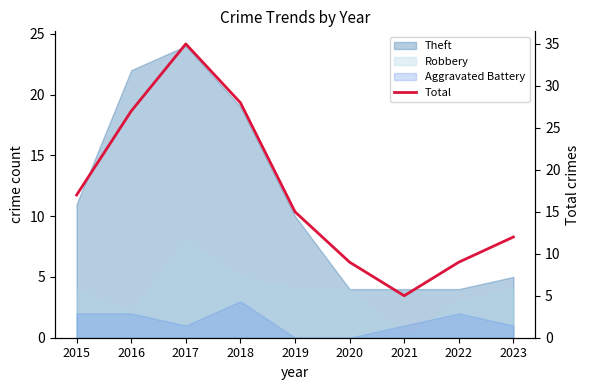

List the labels in order of value, largest first.

2017, 2018, 2016, 2015, 2019, 2023, 2020, 2022, 2021